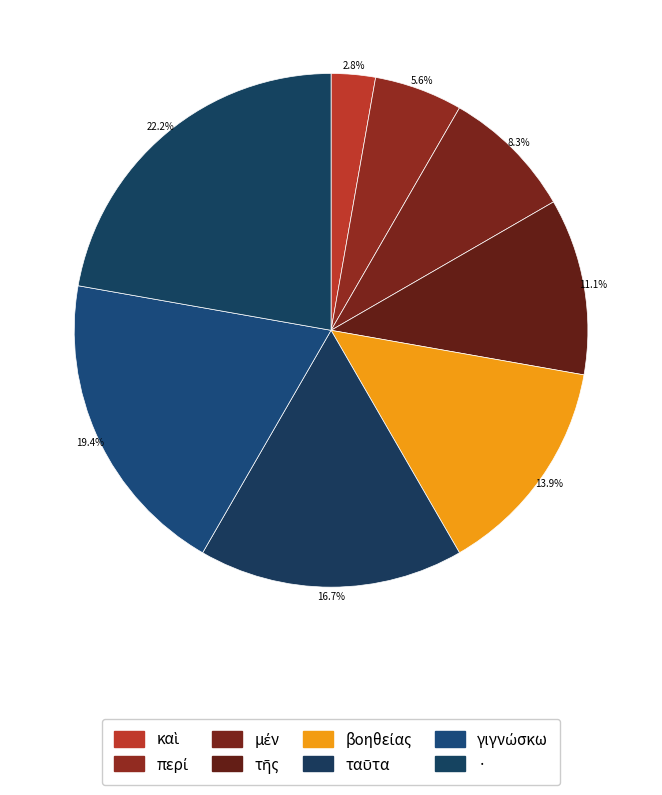

To the nearest percent, what is the difference between the largest and smallest slice percentages?

19%